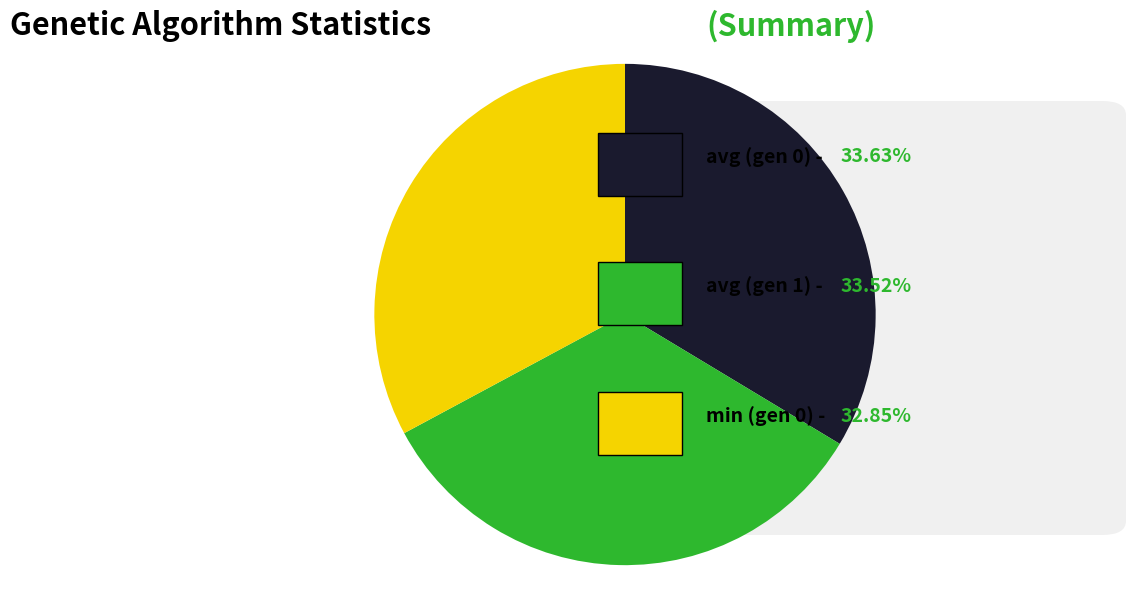

Does any single category account for the majority?

No